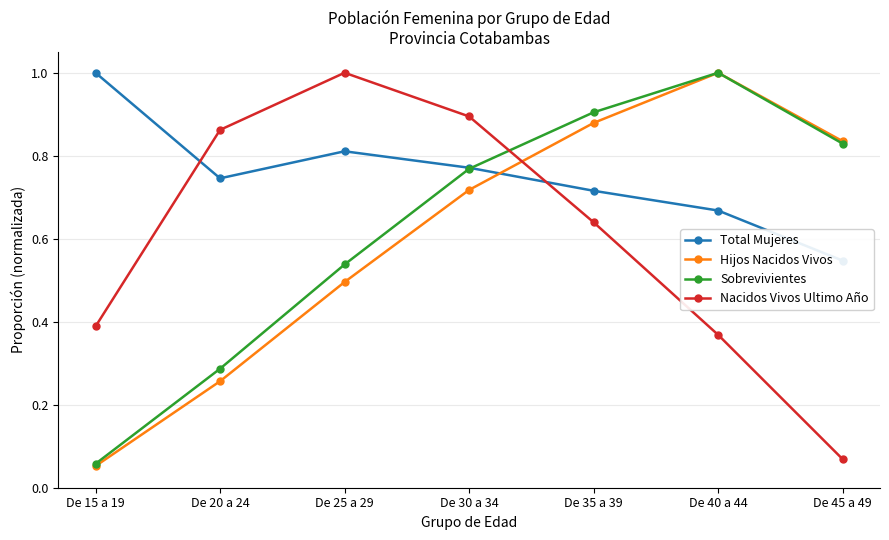

At which label is Nacidos Vivos Ultimo Año closest to 0?

De 45 a 49